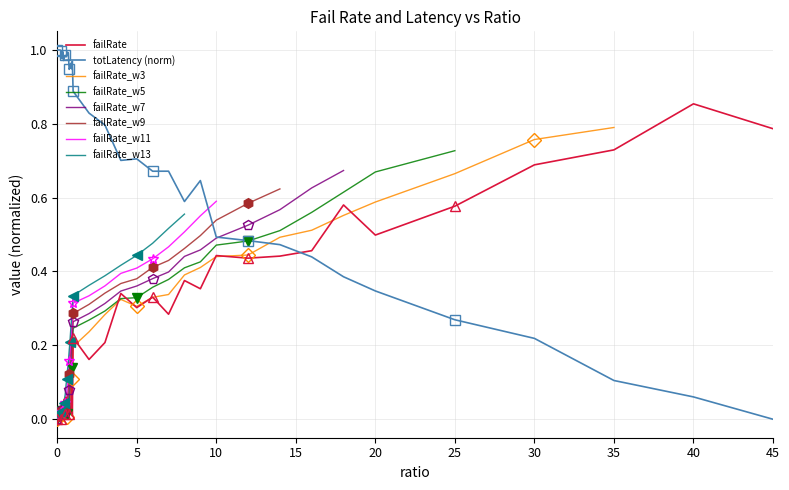

Which series ends up on top after the final intersection of totLatency (norm) and failRate?

failRate